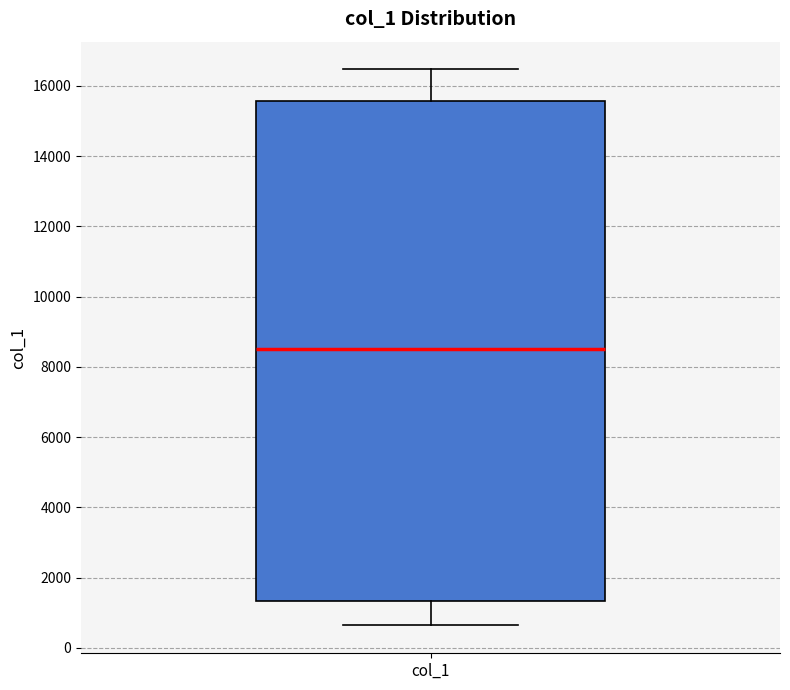

Read this box plot against the y-axis: the position of the median line, the range covered by the box, and the ends of both whiskers. The values are not printed on the chart, so give them approximately, as read against the axis.

median 8600, box 1400 to 15600, whiskers 600 to 16400